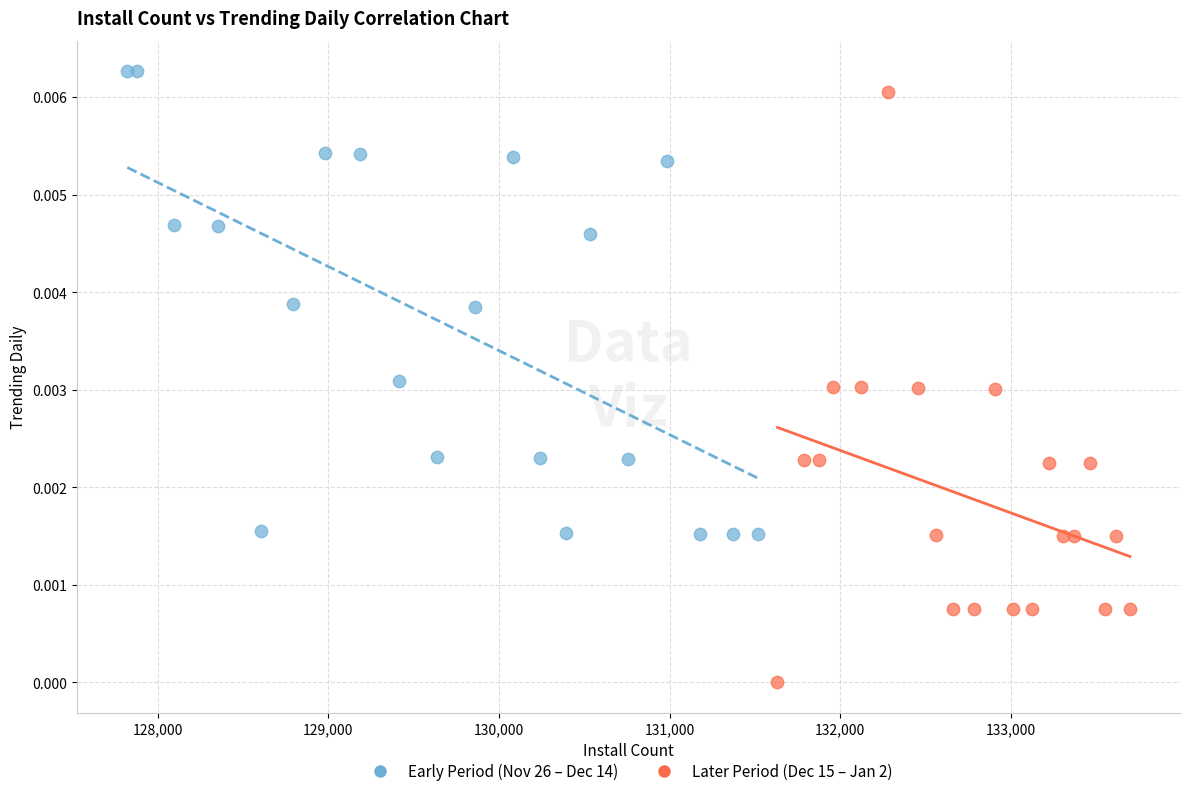

What are all the series names shown in the legend?

Early Period (Nov 26 – Dec 14), Later Period (Dec 15 – Jan 2)